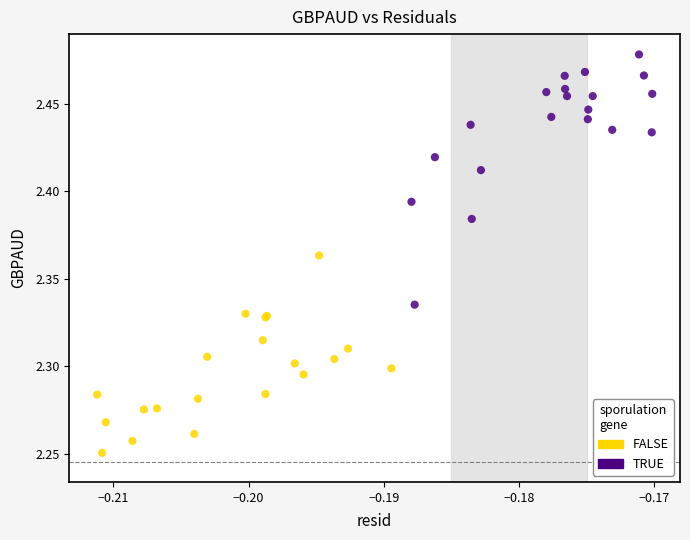

Which series contains the highest Y value?

TRUE